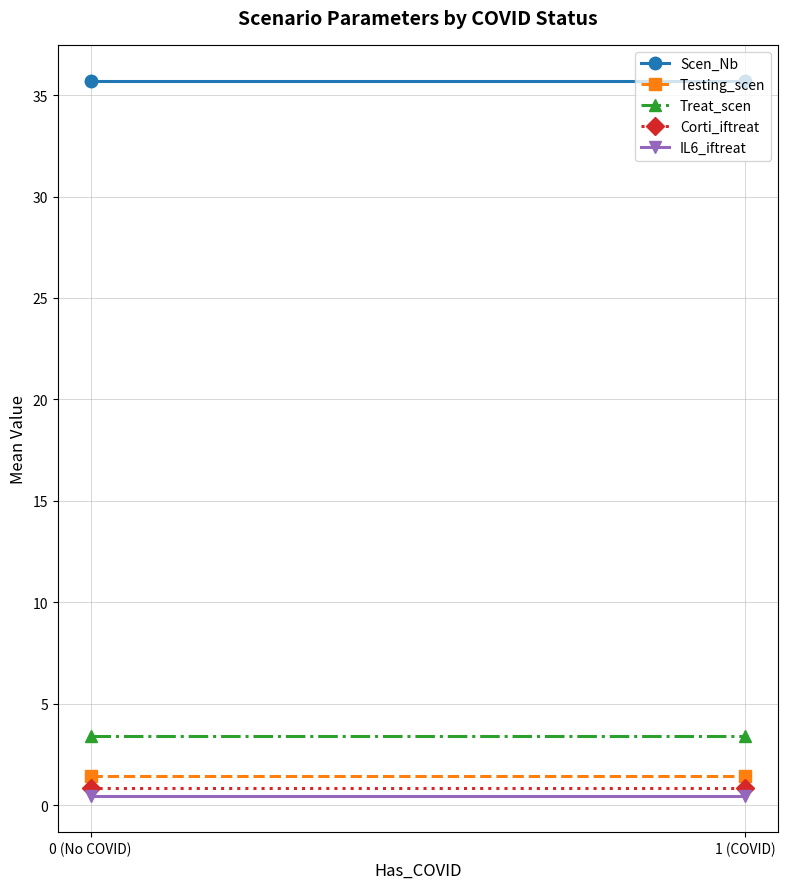

Rank the series at 0 (No COVID) from lowest to highest value.

IL6_iftreat, Corti_iftreat, Testing_scen, Treat_scen, Scen_Nb